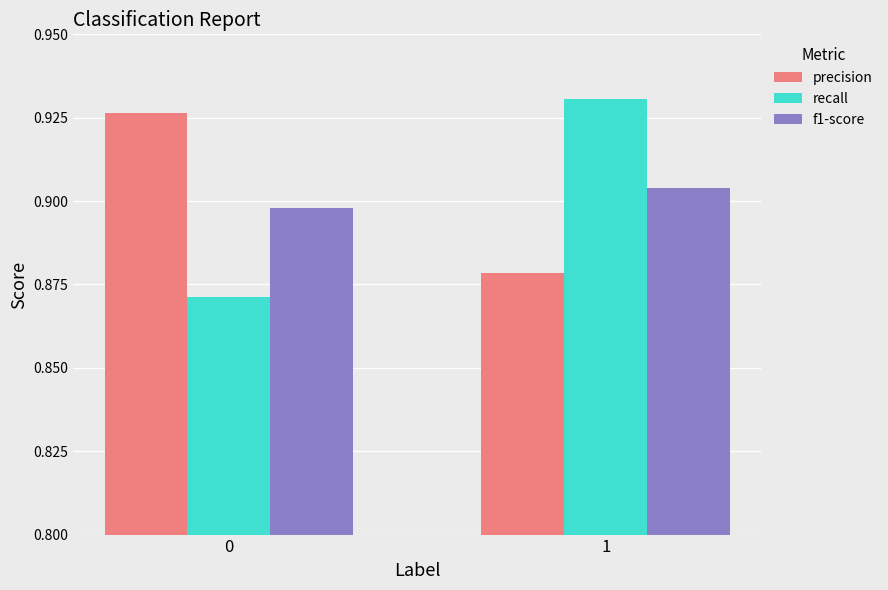

Are the bars horizontal?

No